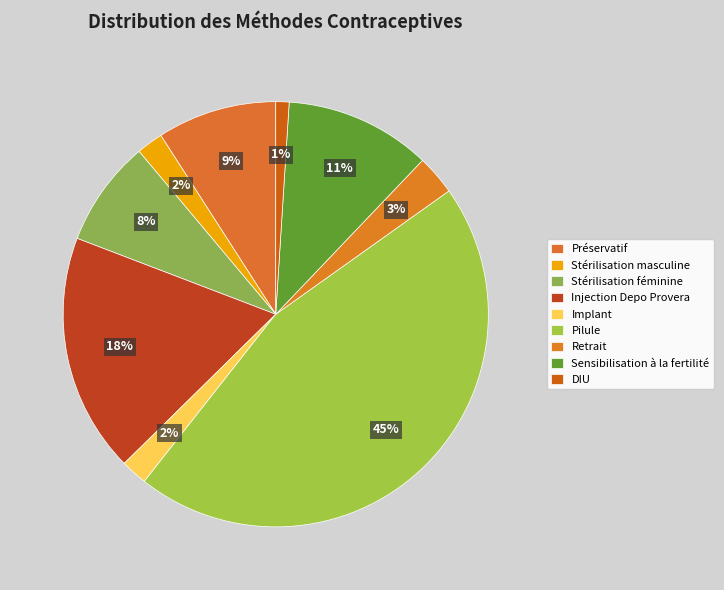

How many segments does this pie chart have?

9